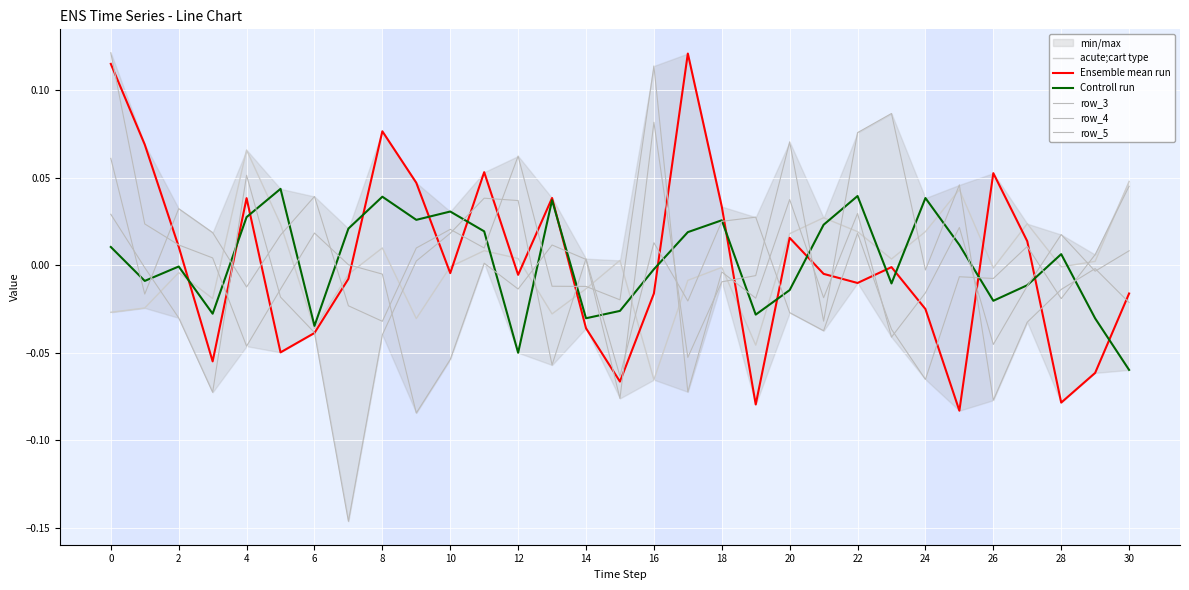

Which series ends up on top after the final intersection of Ensemble mean run and row_5?

row_5